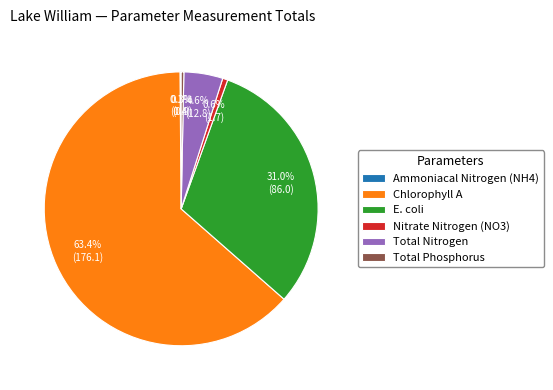

Which has a higher value, E. coli or Nitrate Nitrogen (NO3)?

E. coli